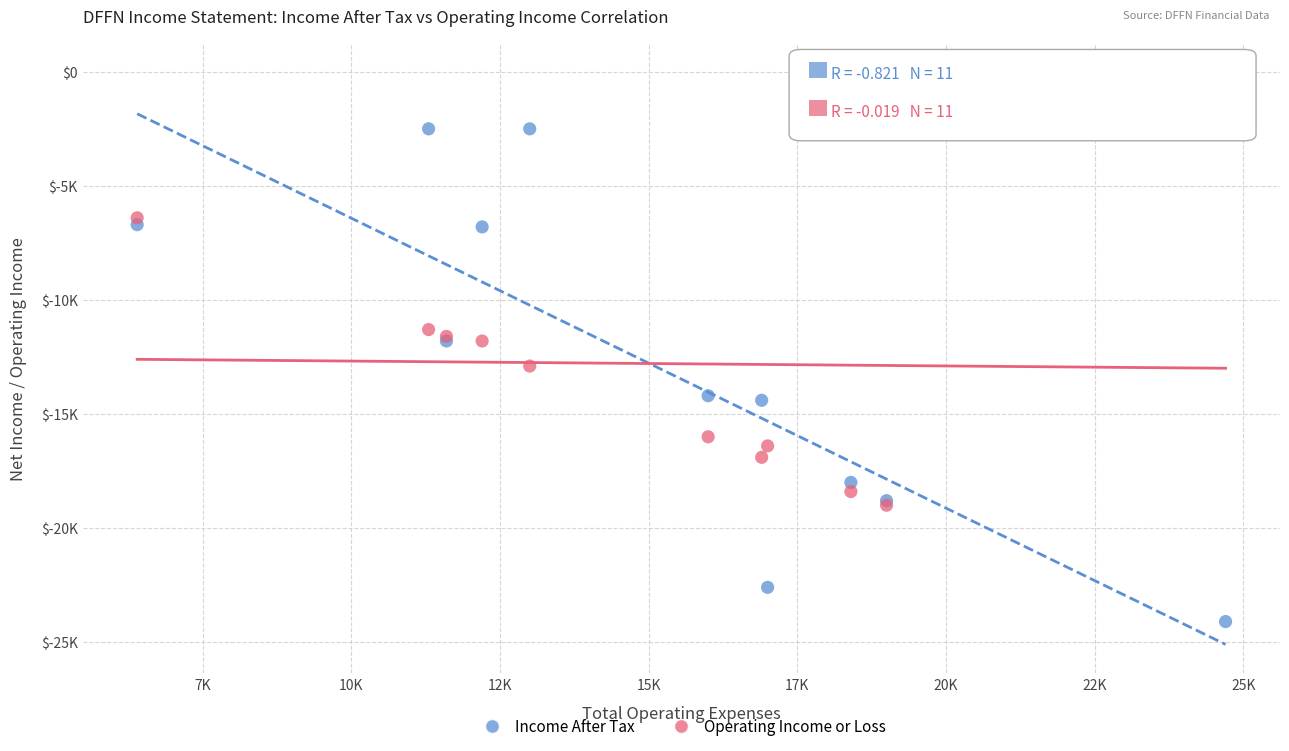

Which series reaches the minimum Y coordinate?

Income After Tax